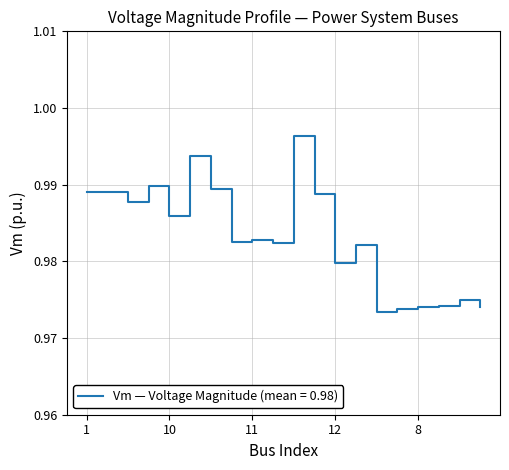

At which category does the data reach its first local valley?

3